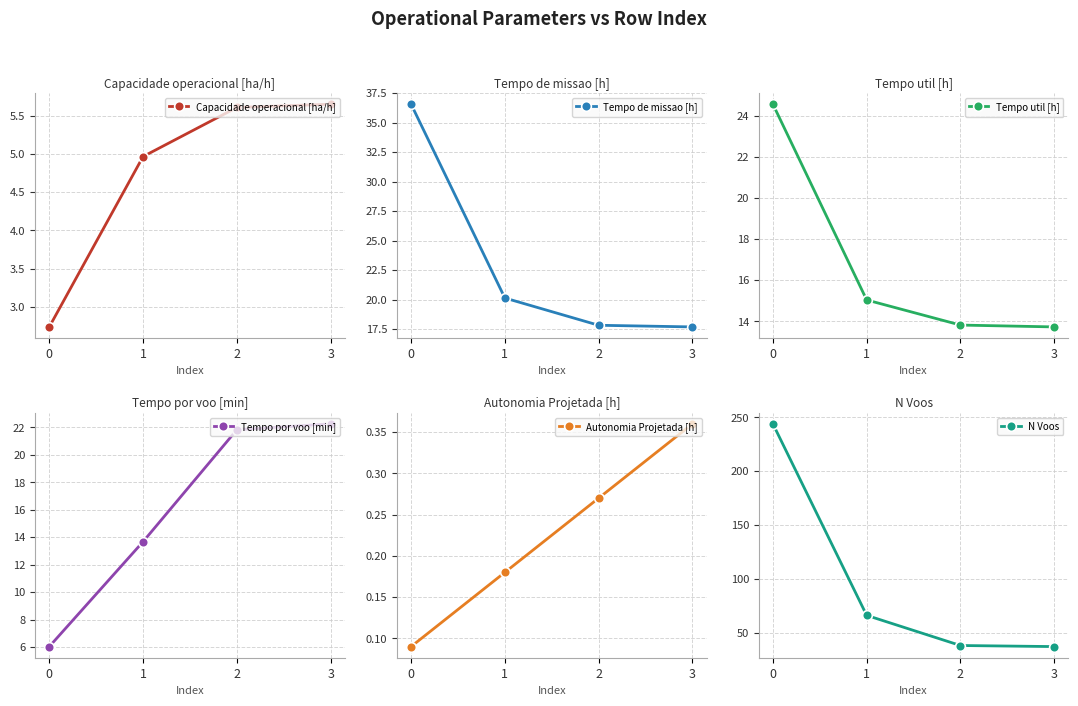

True or false: Tempo util [h] has a value of 13.7 at 3.

True